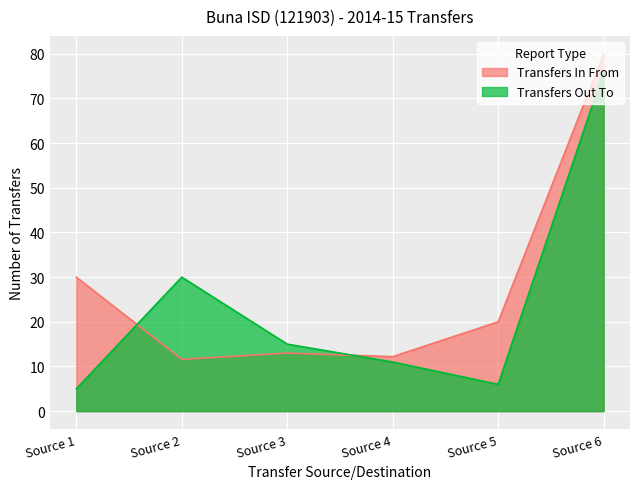

How many values exceed 15?

2